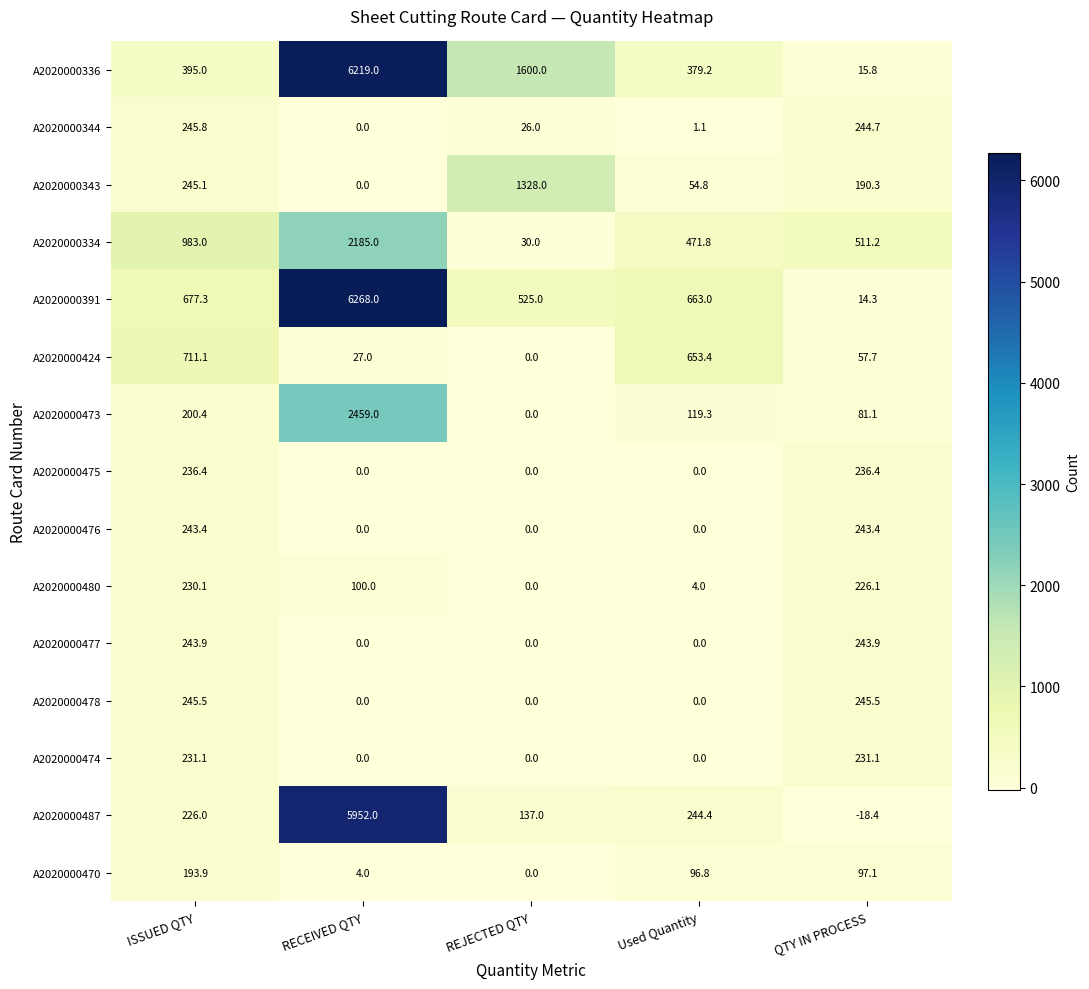

Rank the categories by A2020000343 value from lowest to highest.

RECEIVED QTY, Used Quantity, QTY IN PROCESS, ISSUED QTY, REJECTED QTY